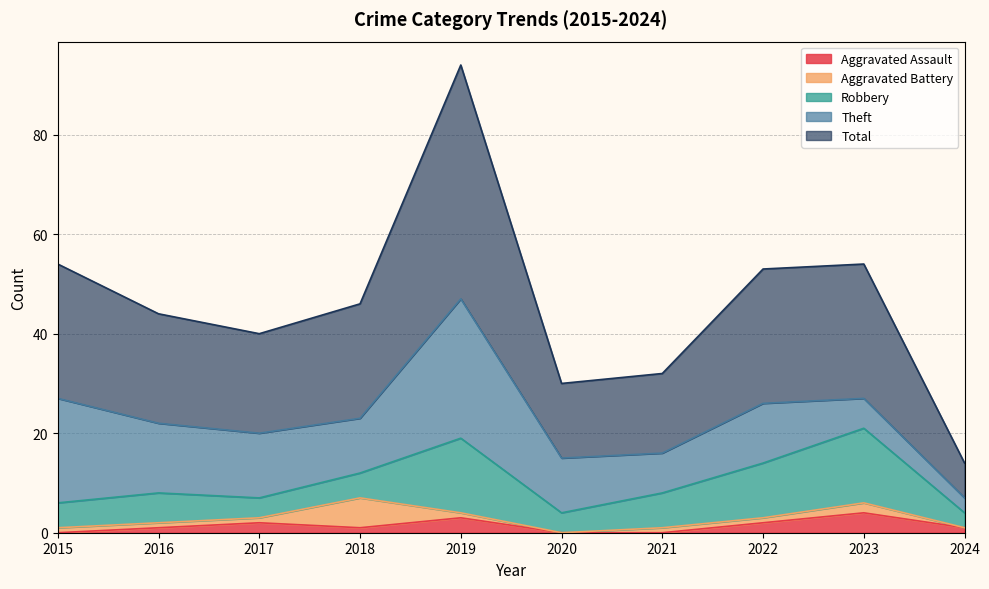

At 2024, list the series in order from smallest to largest.

Aggravated Battery, Aggravated Assault, Robbery, Theft, Total